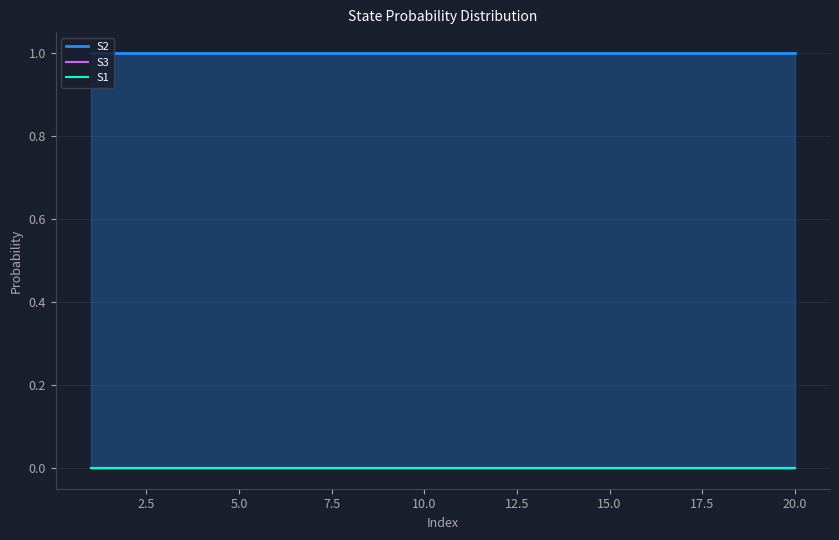

Reading left to right, list all the values displayed in this chart.

S2: 1.0	1.0	1.0	1.0	1.0	1.0	1.0	1.0	1.0	1.0	1.0	1.0	1.0	1.0	1.0	1.0	1.0	1.0	1.0	1.0
S3: 0.0	0.0	0.0	0.0	0.0	0.0	0.0	0.0	0.0	0.0	0.0	0.0	0.0	0.0	0.0	0.0	0.0	0.0	0.0	0.0
S1: 0.0	0.0	0.0	0.0	0.0	0.0	0.0	0.0	0.0	0.0	0.0	0.0	0.0	0.0	0.0	0.0	0.0	0.0	0.0	0.0